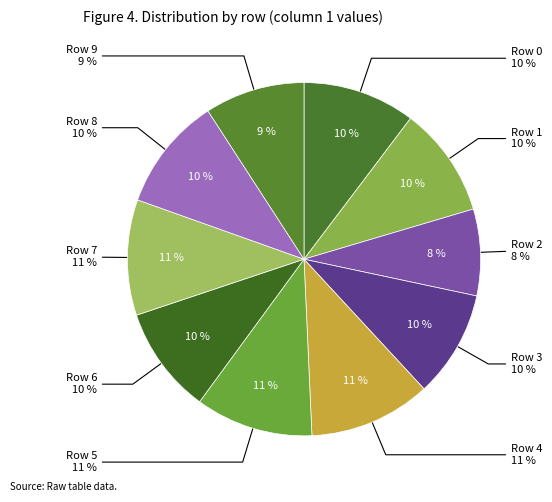

Is there any slice that represents more than half of the pie?

No